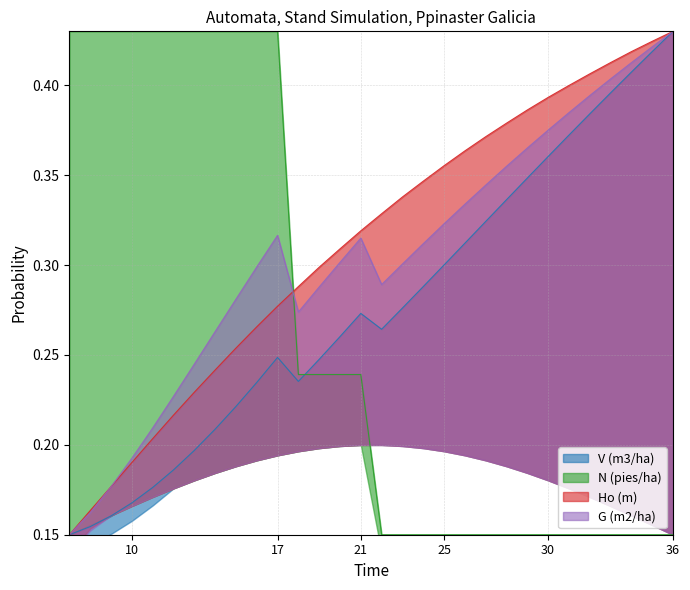

Is the value of N (pies/ha) at 13 greater than the value of G (m2/ha) at 24?

Yes